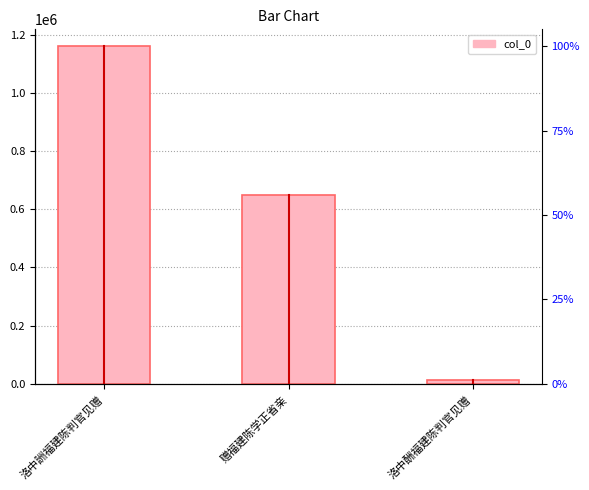

The value at 洛中詶福建陈判官见赠 is 1159797. True or false?

True